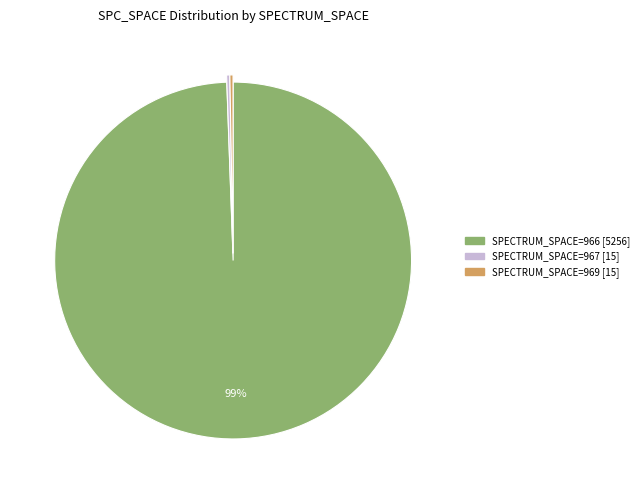

Combined, do SPECTRUM_SPACE=967 [15] and SPECTRUM_SPACE=969 [15] account for over 50%?

No